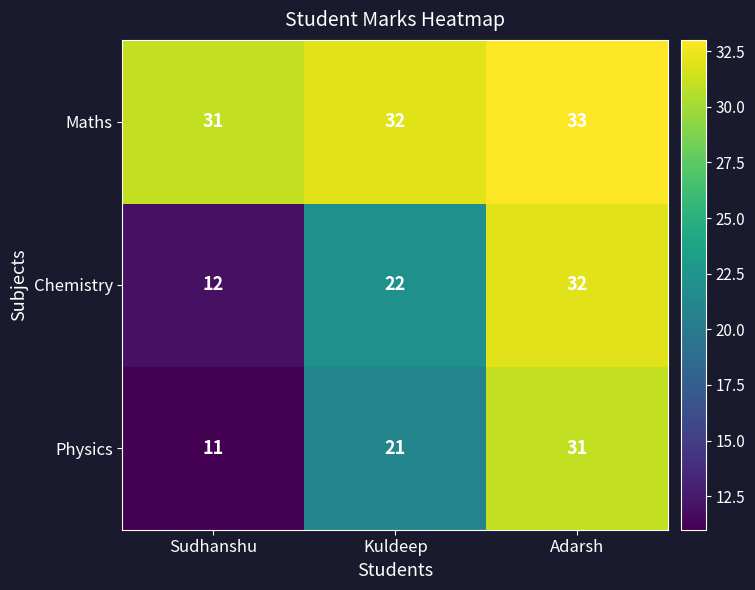

Rank the series by their maximum value, from lowest to highest.

Physics, Chemistry, Maths